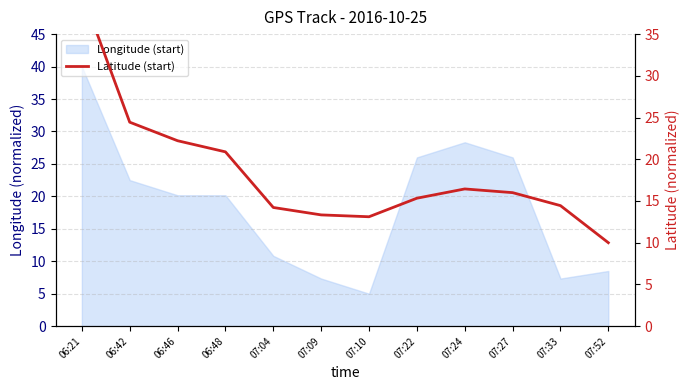

Reading right to left, transcribe all the data shown in this chart.

07:52=10.0	07:33=14.4	07:27=16.0	07:24=16.4	07:22=15.3	07:10=13.1	07:09=13.3	07:04=14.2	06:48=20.9	06:46=22.2	06:42=24.4	06:21=40.0